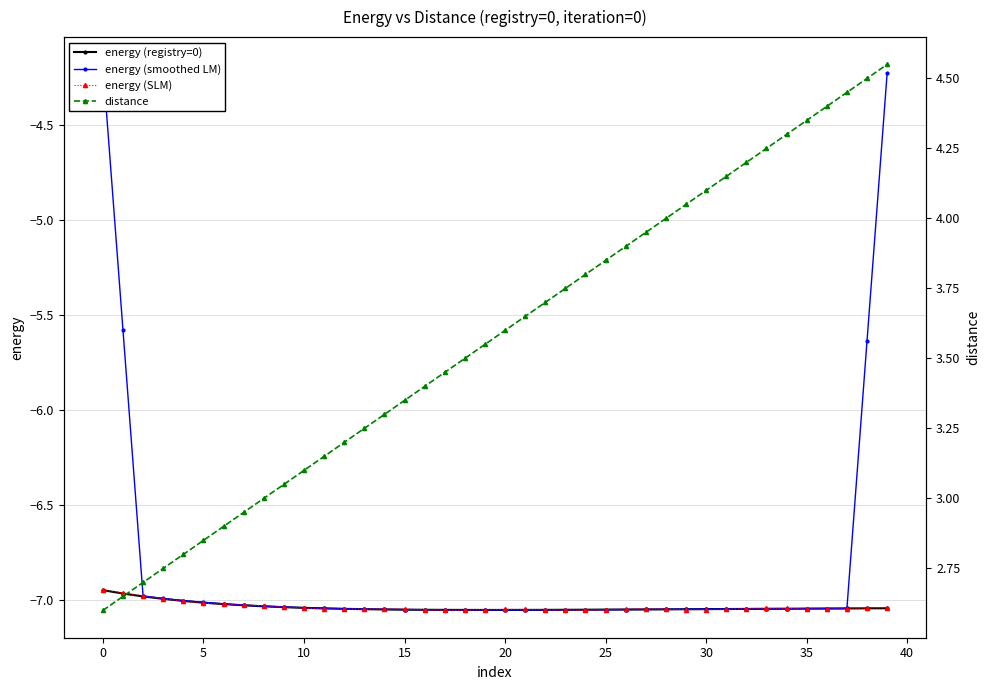

Reading left to right, extract all data points from this chart.

energy (registry=0): -6.9	-7.0	-7.0	-7.0	-7.0	-7.0	-7.0	-7.0	-7.0	-7.0	-7.0	-7.0	-7.0	-7.0	-7.0	-7.1	-7.1	-7.1	-7.1	-7.1	-7.1	-7.1	-7.1	-7.1	-7.1	-7.1	-7.0	-7.0	-7.0	-7.0	-7.0	-7.0	-7.0	-7.0	-7.0	-7.0	-7.0	-7.0	-7.0	-7.0
energy (smoothed LM): -4.2	-5.6	-7.0	-7.0	-7.0	-7.0	-7.0	-7.0	-7.0	-7.0	-7.0	-7.0	-7.0	-7.0	-7.0	-7.1	-7.1	-7.1	-7.1	-7.1	-7.1	-7.1	-7.1	-7.1	-7.1	-7.1	-7.0	-7.0	-7.0	-7.0	-7.0	-7.0	-7.0	-7.0	-7.0	-7.0	-7.0	-7.0	-5.6	-4.2
energy (SLM): -6.9	-7.0	-7.0	-7.0	-7.0	-7.0	-7.0	-7.0	-7.0	-7.0	-7.0	-7.0	-7.0	-7.0	-7.0	-7.0	-7.1	-7.1	-7.1	-7.1	-7.0	-7.0	-7.1	-7.1	-7.1	-7.1	-7.0	-7.0	-7.0	-7.1	-7.1	-7.0	-7.0	-7.0	-7.0	-7.0	-7.0	-7.0	-7.0	-7.0
distance: 2.6	2.6	2.7	2.7	2.8	2.8	2.9	2.9	3.0	3.0	3.1	3.1	3.2	3.2	3.3	3.3	3.4	3.4	3.5	3.5	3.6	3.6	3.7	3.7	3.8	3.8	3.9	3.9	4.0	4.0	4.1	4.1	4.2	4.2	4.3	4.3	4.4	4.4	4.5	4.5